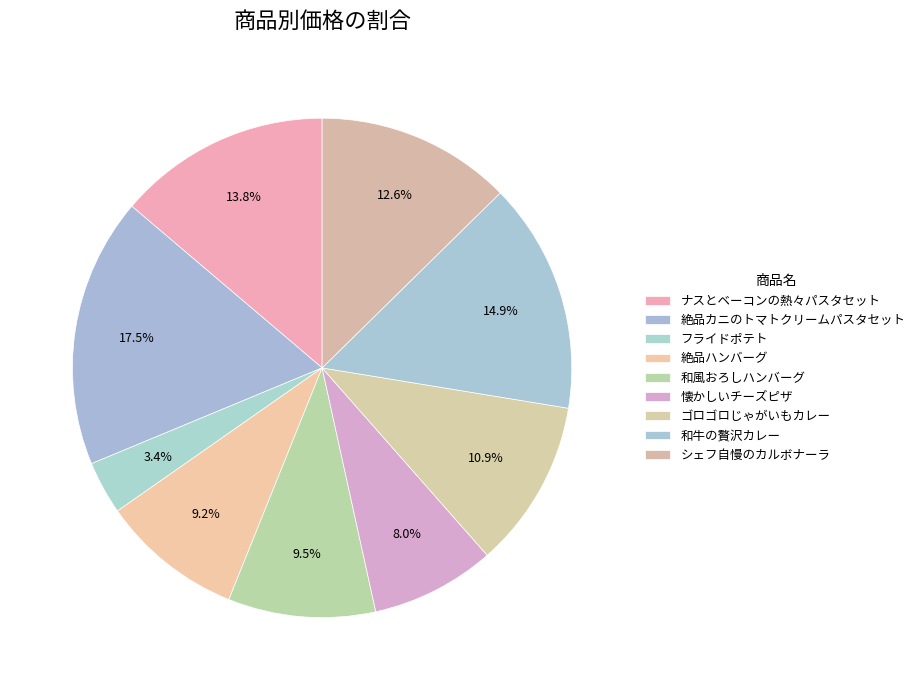

To the nearest percent, what is the difference between the 和牛の贅沢カレー and シェフ自慢のカルボナーラ slice percentages?

2%